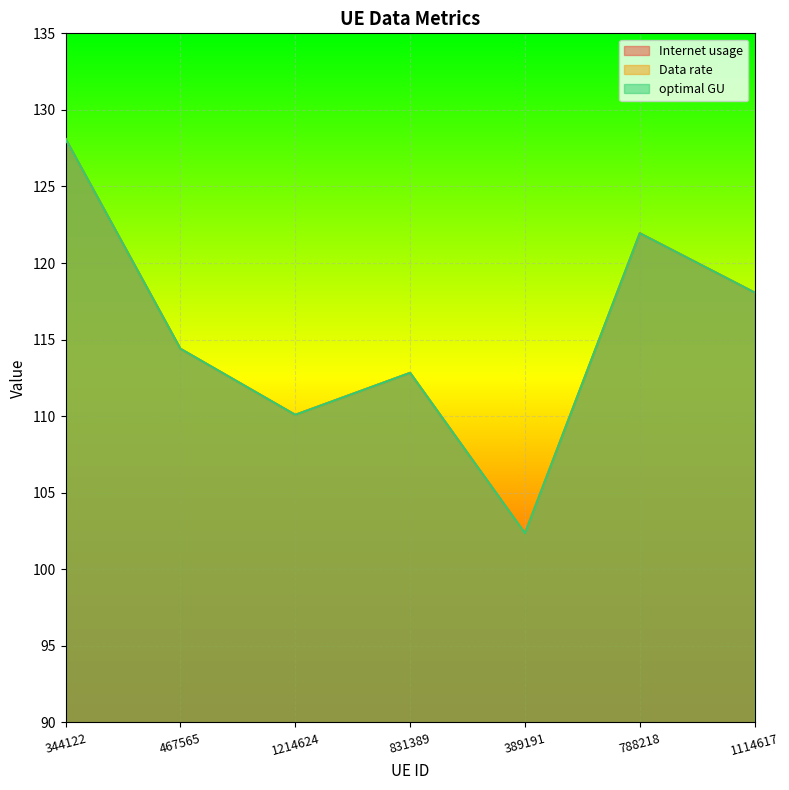

What is the value of the optimal GU point at the 1st from the left?

128.1